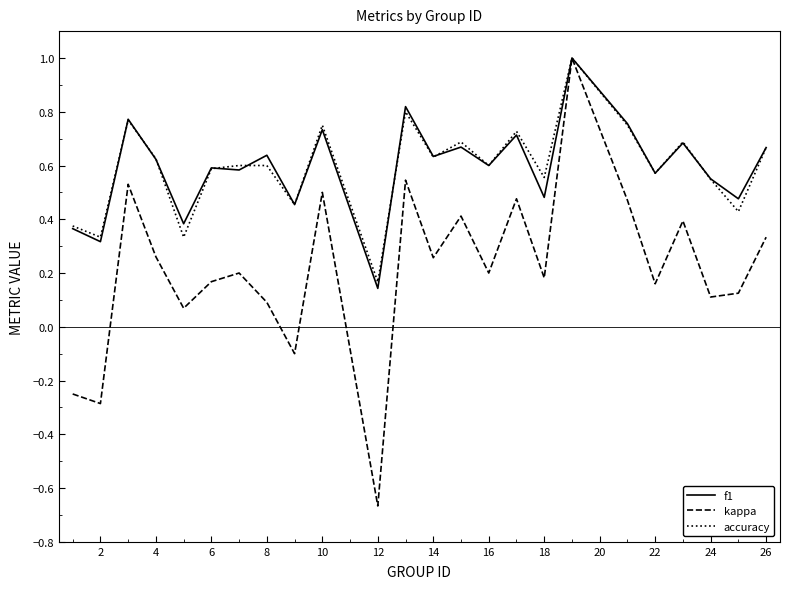

Which series has the widest spread of values?

kappa